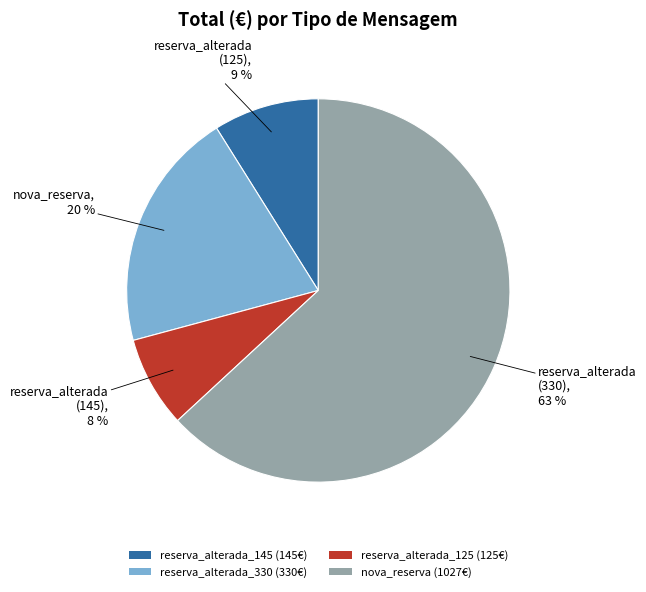

To the nearest percent, what is the difference between the reserva_alterada_145 (145€) and reserva_alterada_125 (125€) slice percentages?

1%